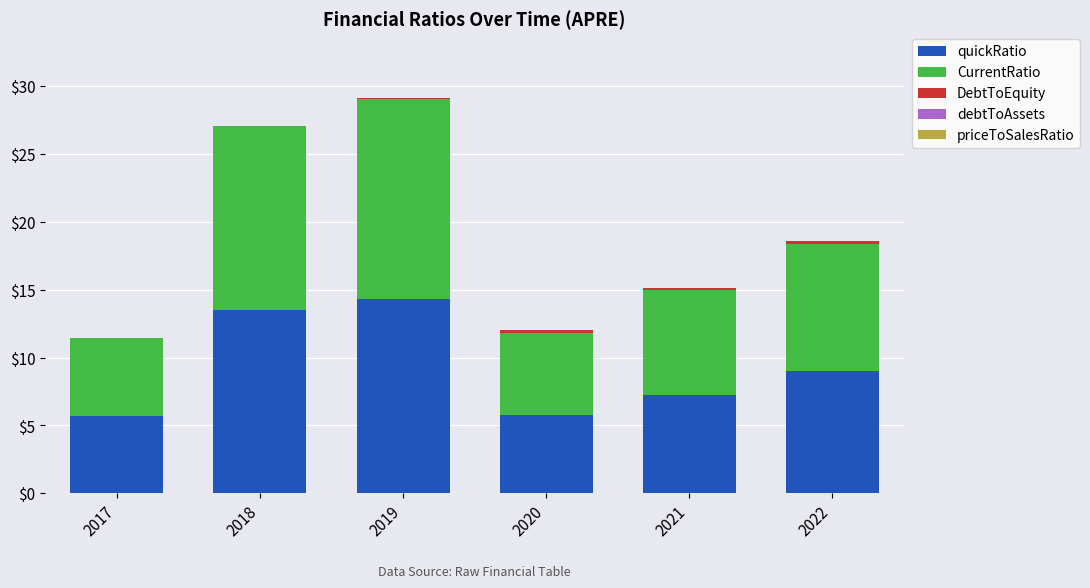

True or false: quickRatio has a value of 5.8 at 2020.

True